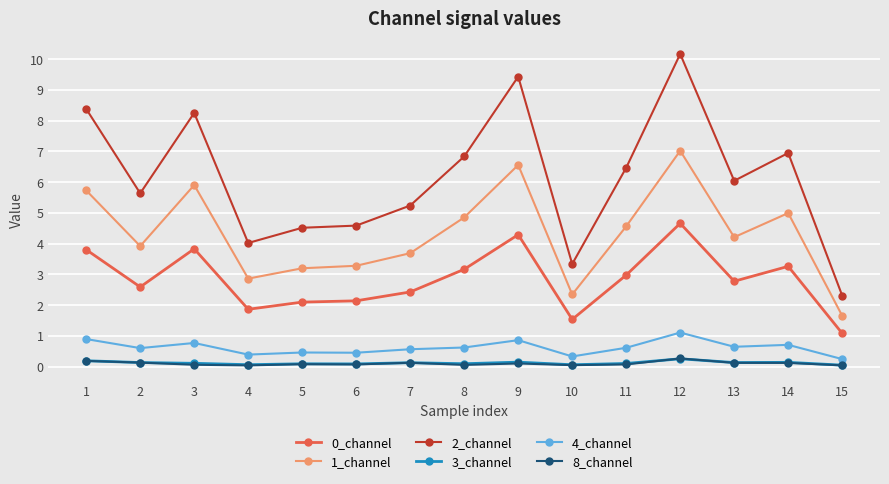

What is the value of the 4_channel point at the 12th from the left?

1.1